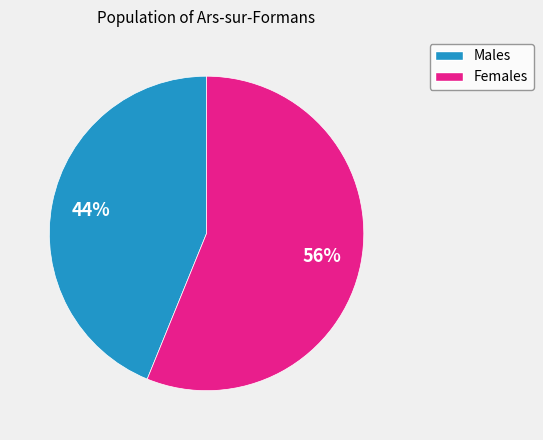

How many slices are in this pie chart?

2